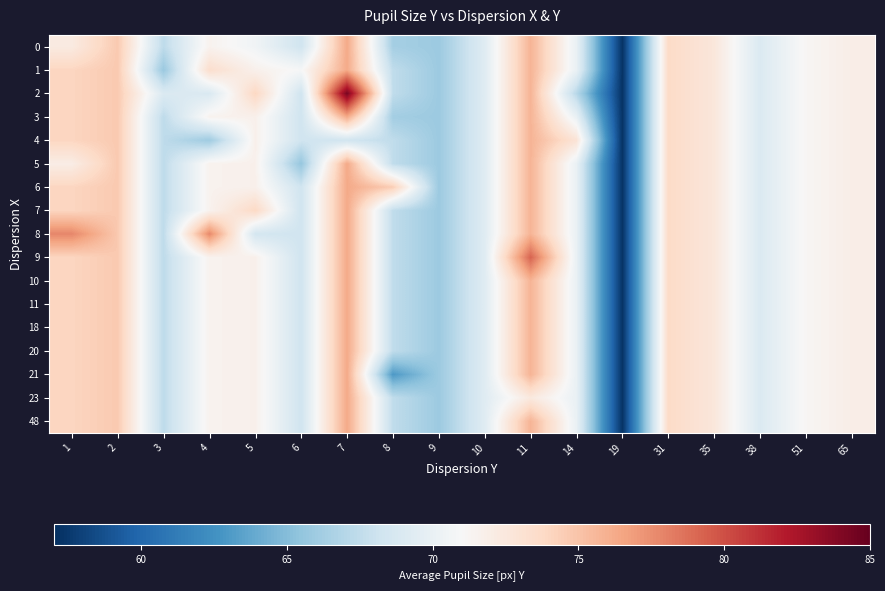

Reading left to right, list all the values displayed in this chart.

0: 1=72.2	2=74.7	3=67.4	4=71.5	5=70.5	6=68.2	7=76.3	8=66.3	9=65.9	10=69.3	11=75.8	14=70.0	19=57.2	31=73.7	35=72.6	38=69.0	51=71.2	65=71.9
1: 1=74.0	2=74.7	3=65.8	4=73.4	5=71.7	6=70.9	7=76.3	8=67.5	9=65.9	10=69.3	11=75.8	14=70.0	19=57.2	31=73.7	35=72.6	38=69.0	51=71.2	65=71.9
2: 1=74.0	2=74.7	3=69.0	4=68.9	5=73.9	6=68.2	7=84.3	8=67.5	9=65.9	10=69.3	11=75.8	14=67.1	19=57.2	31=73.7	35=72.6	38=69.0	51=71.2	65=71.9
3: 1=74.0	2=74.7	3=67.4	4=71.5	5=71.7	6=68.2	7=76.3	8=66.2	9=65.9	10=69.3	11=75.8	14=70.0	19=57.2	31=73.7	35=72.6	38=69.0	51=71.2	65=71.9
4: 1=74.0	2=74.7	3=67.4	4=66.0	5=71.7	6=68.2	7=68.3	8=67.5	9=65.9	10=69.3	11=75.8	14=72.9	19=57.2	31=73.7	35=72.6	38=69.0	51=71.2	65=71.9
5: 1=72.0	2=74.7	3=67.4	4=71.5	5=71.7	6=65.6	7=76.3	8=67.5	9=65.9	10=69.3	11=75.8	14=70.0	19=57.2	31=73.7	35=72.6	38=69.0	51=71.2	65=71.9
6: 1=74.0	2=74.7	3=67.4	4=71.5	5=71.7	6=68.2	7=76.3	8=74.5	9=65.9	10=69.3	11=75.8	14=70.0	19=57.2	31=73.7	35=72.6	38=69.0	51=71.2	65=71.9
7: 1=74.0	2=74.7	3=67.4	4=71.5	5=73.8	6=68.2	7=76.3	8=67.5	9=65.9	10=69.3	11=75.8	14=70.0	19=57.2	31=73.7	35=72.6	38=69.0	51=71.2	65=71.9
8: 1=77.8	2=74.7	3=67.4	4=77.7	5=68.5	6=68.2	7=76.3	8=67.5	9=65.9	10=69.3	11=75.8	14=70.0	19=57.2	31=73.7	35=72.6	38=69.0	51=71.2	65=71.9
9: 1=74.0	2=74.7	3=67.4	4=71.5	5=71.7	6=68.2	7=76.3	8=67.5	9=65.9	10=69.3	11=79.2	14=70.0	19=57.2	31=73.7	35=72.6	38=69.0	51=71.2	65=71.9
10: 1=74.0	2=74.7	3=67.4	4=71.5	5=71.7	6=68.2	7=76.3	8=67.5	9=65.9	10=69.3	11=75.8	14=70.0	19=57.2	31=73.7	35=72.6	38=69.0	51=71.2	65=71.9
11: 1=74.0	2=74.7	3=67.4	4=71.5	5=71.7	6=68.2	7=76.3	8=67.5	9=65.9	10=69.3	11=75.8	14=70.0	19=57.2	31=73.7	35=72.6	38=69.0	51=71.2	65=71.9
18: 1=74.0	2=74.7	3=67.4	4=71.5	5=71.7	6=68.2	7=76.3	8=67.5	9=65.9	10=69.3	11=75.8	14=70.0	19=57.2	31=73.7	35=72.6	38=69.0	51=71.2	65=71.9
20: 1=74.0	2=74.7	3=67.4	4=71.5	5=71.7	6=68.2	7=76.3	8=67.5	9=65.9	10=69.3	11=75.8	14=70.0	19=57.2	31=73.7	35=72.6	38=69.0	51=71.2	65=71.9
21: 1=74.0	2=74.7	3=67.4	4=71.5	5=71.7	6=68.2	7=76.3	8=63.0	9=65.9	10=69.3	11=75.8	14=70.0	19=57.2	31=73.7	35=72.6	38=69.0	51=71.2	65=71.9
23: 1=74.0	2=74.7	3=67.4	4=71.5	5=71.7	6=68.2	7=76.3	8=67.5	9=65.9	10=69.3	11=72.4	14=70.0	19=57.2	31=73.7	35=72.6	38=69.0	51=71.2	65=71.9
48: 1=74.0	2=74.7	3=67.4	4=71.5	5=71.7	6=68.2	7=76.3	8=67.5	9=65.9	10=69.3	11=75.8	14=70.0	19=57.2	31=73.7	35=72.6	38=69.0	51=71.2	65=71.9